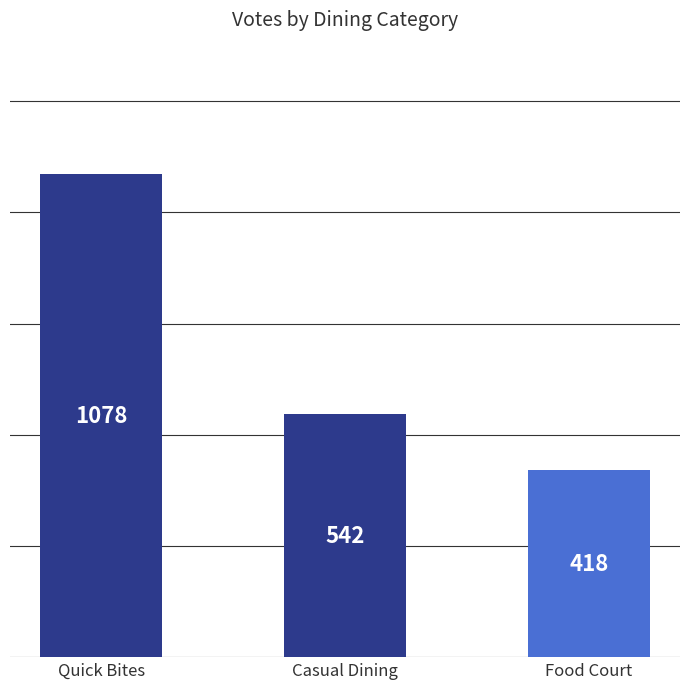

What is the change in value from Quick Bites to Food Court?

-660